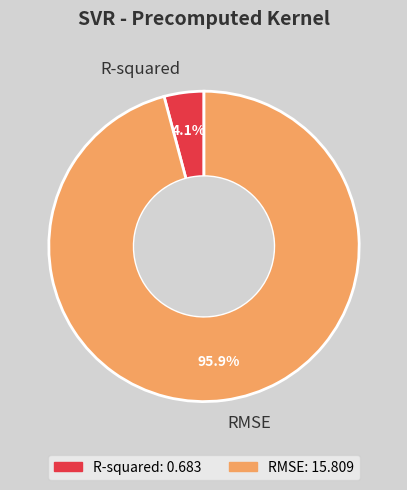

Which has a higher value, RMSE or R-squared?

RMSE